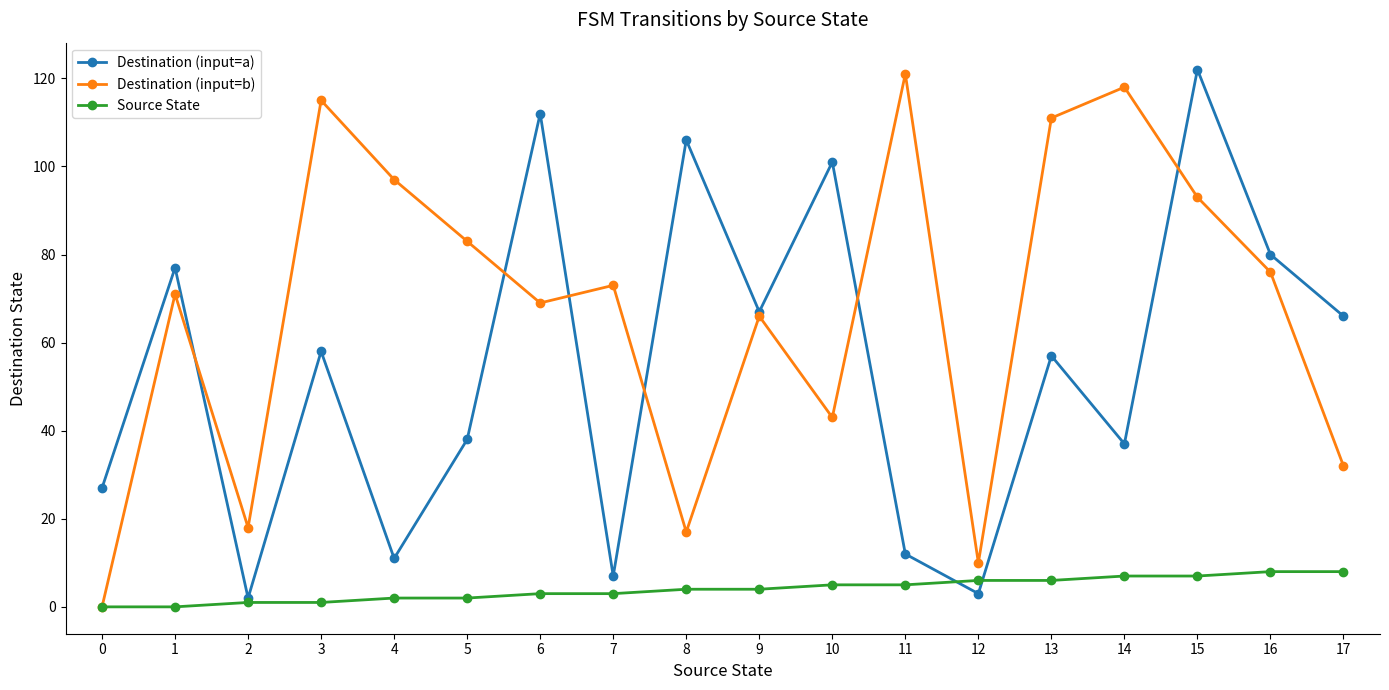

Does the chart display data point markers on the line(s)?

Yes